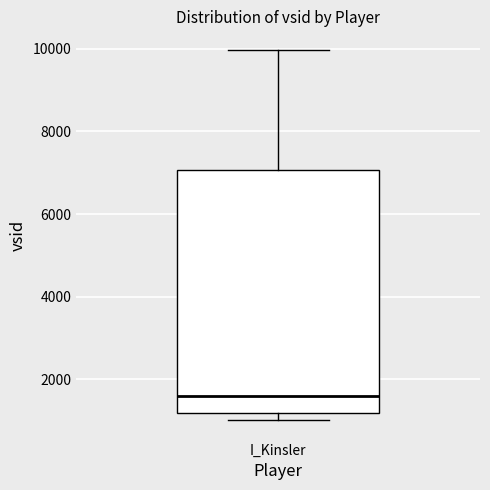

Read this box plot against the y-axis: the position of the median line, the range covered by the box, and the ends of both whiskers. The values are not printed on the chart, so give them approximately, as read against the axis.

median 1600, box 1200 to 7000, whiskers 1000 to 10000